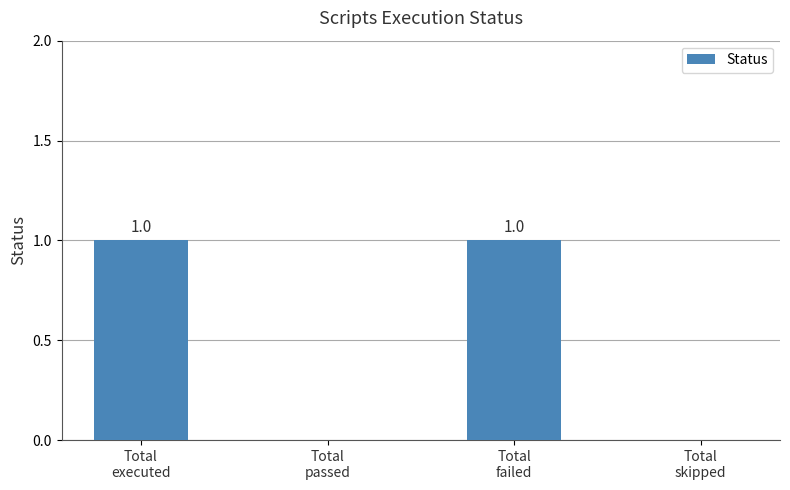

How many values are between 0 and 1?

4